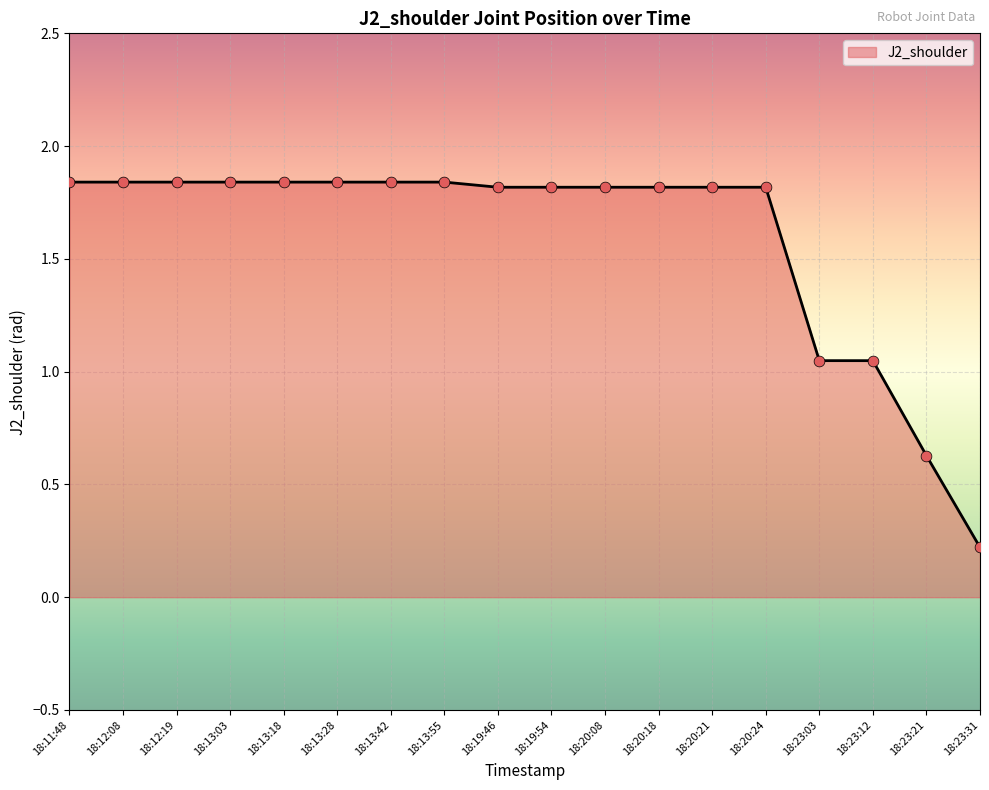

Between 18:23:12 and 18:23:31, which is larger?

18:23:12